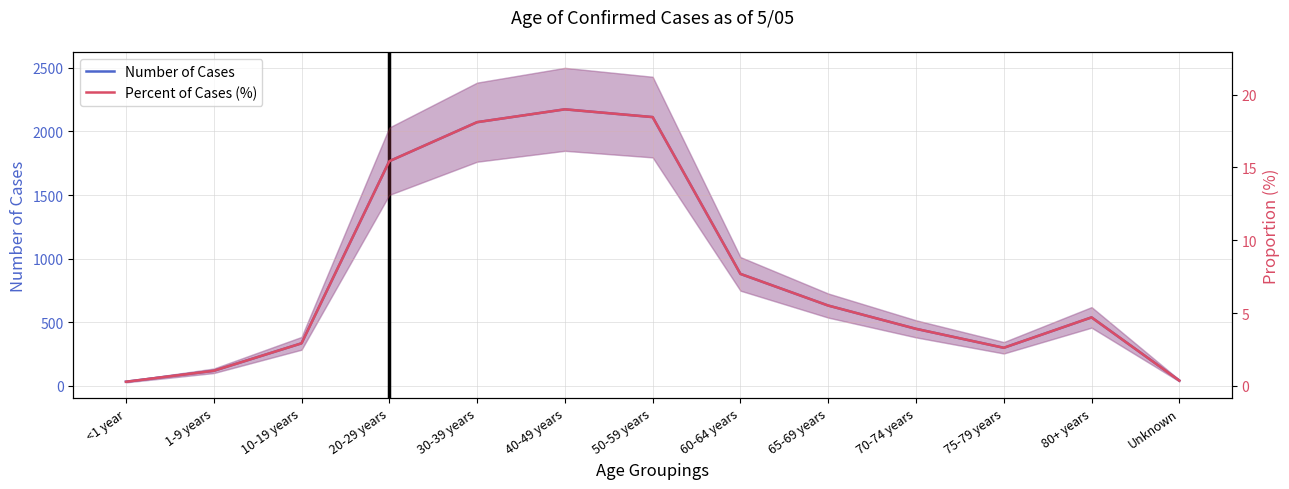

What is the label of the 4th point from the right?

70-74 years